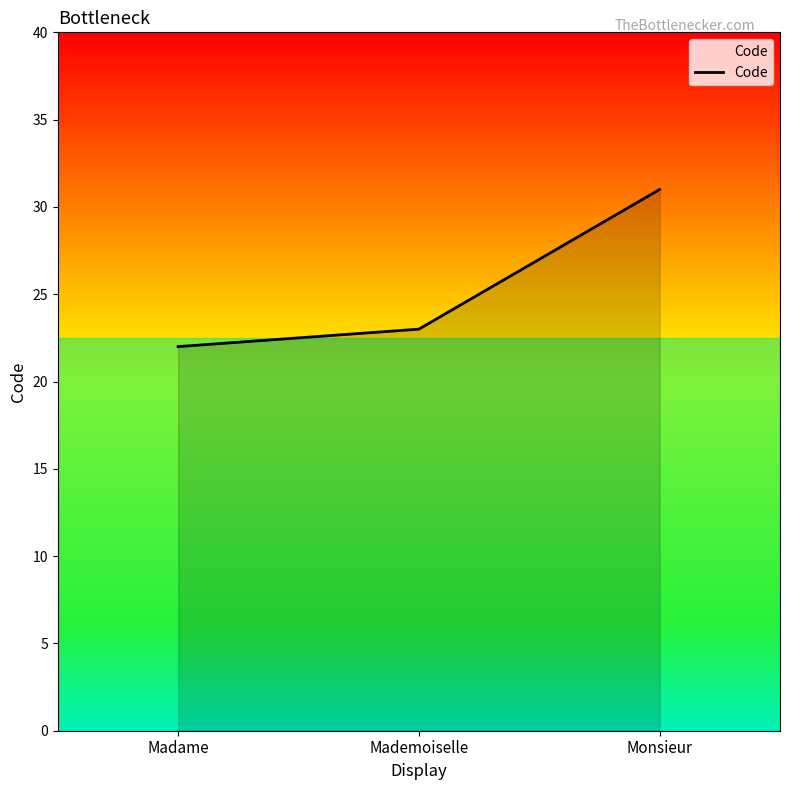

What is the approximate value at Madame?

22